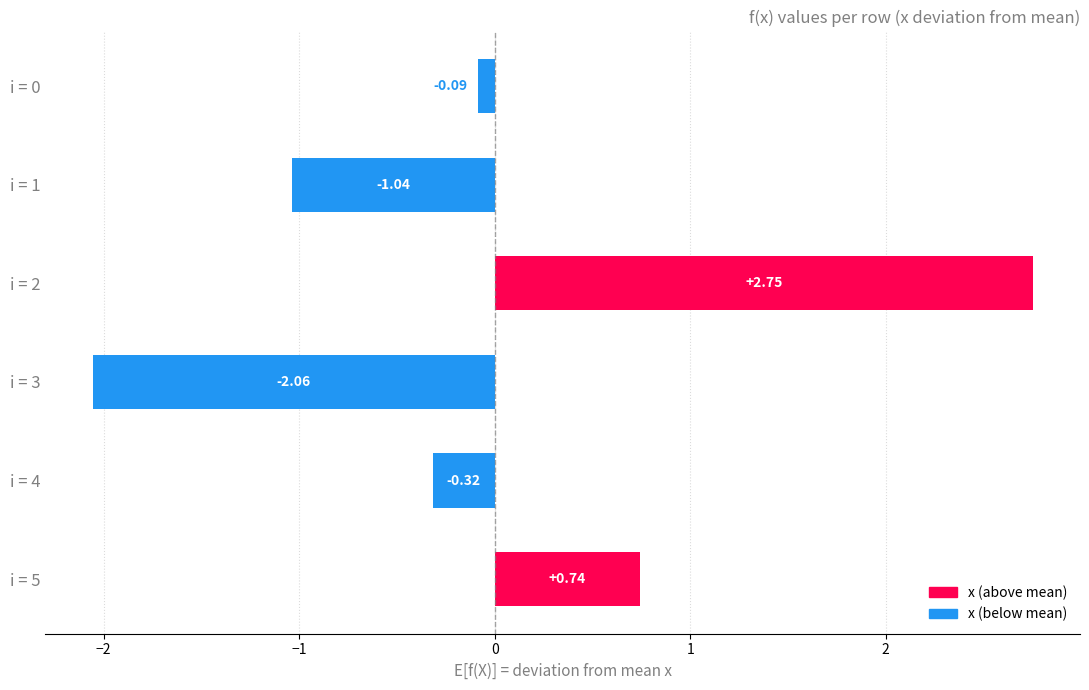

What is the change in value from i = 3 to i = 0?

+2.0